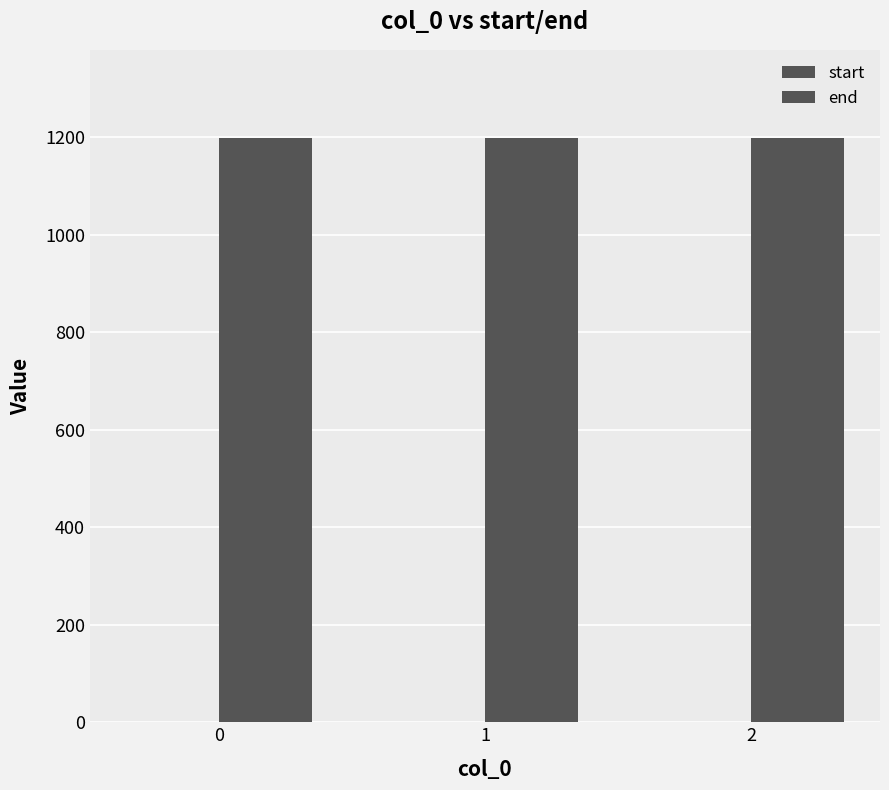

Is it true that end equals 1876 at 1?

False